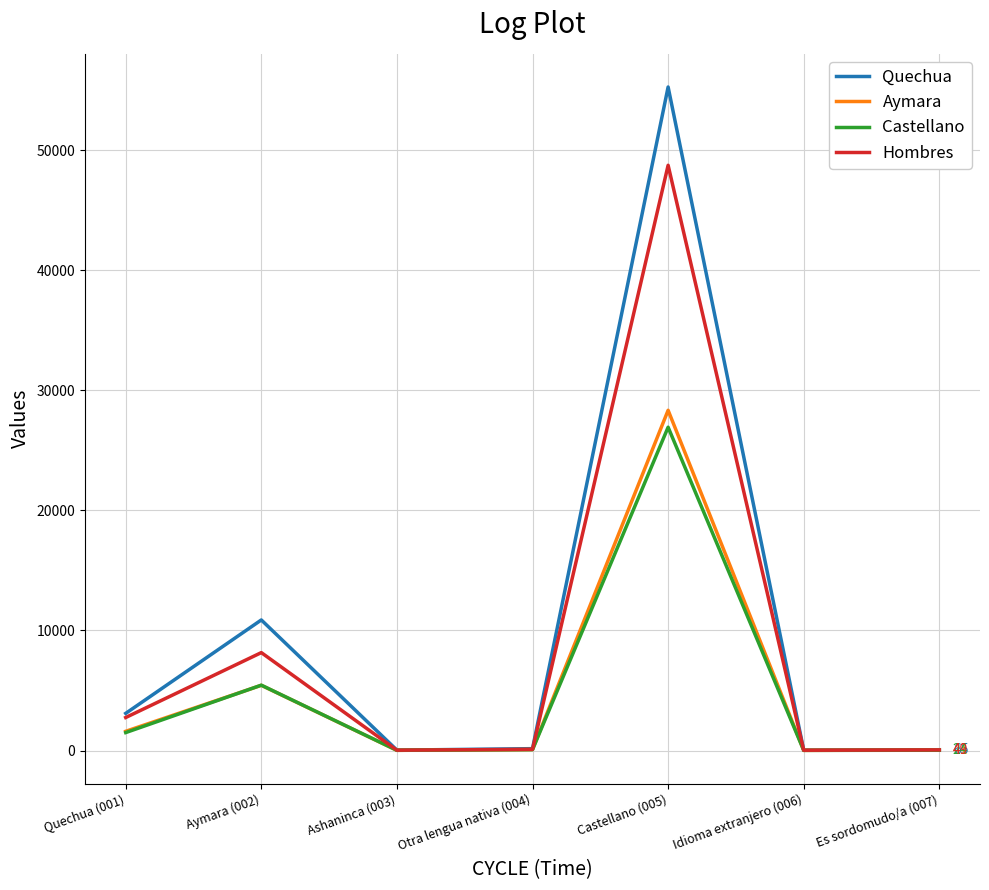

Which series has the largest range (max minus min)?

Quechua